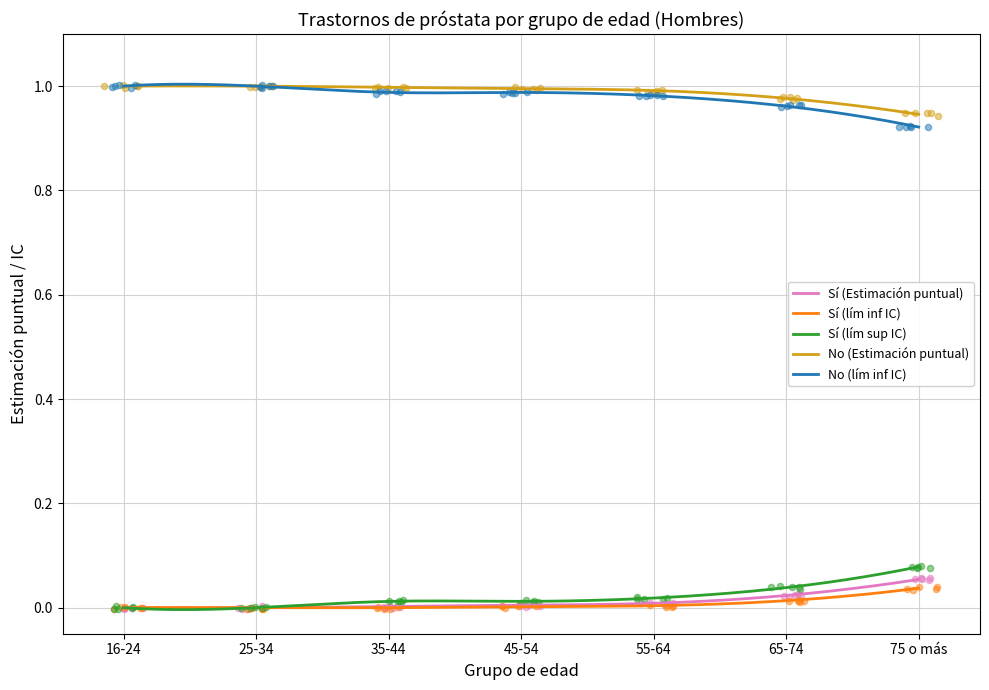

At which category is the sum across all series the highest?

75 o más